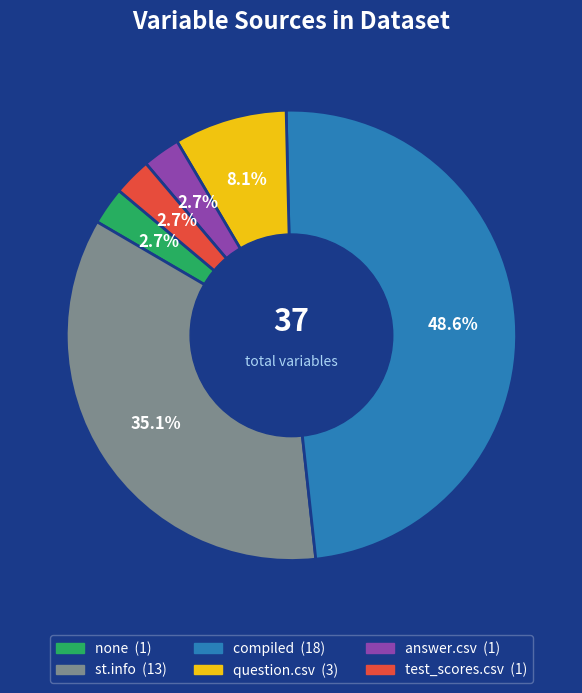

To the nearest percent, what is the difference between the largest and smallest slice percentages?

46%